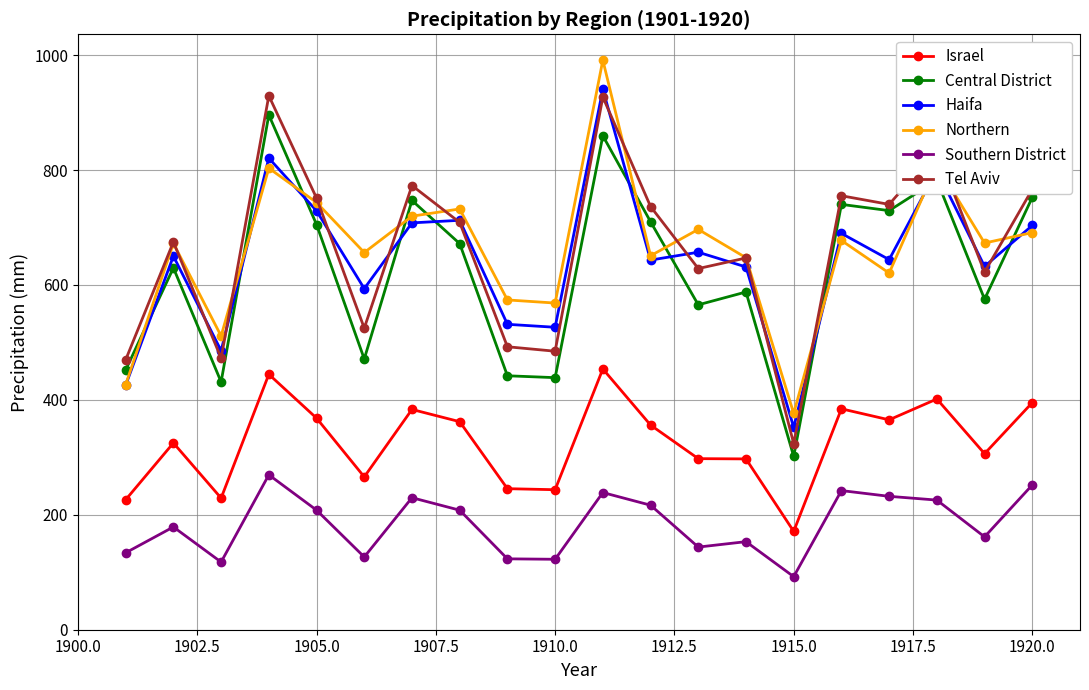

True or false: Southern District and Central District cross at least once.

False